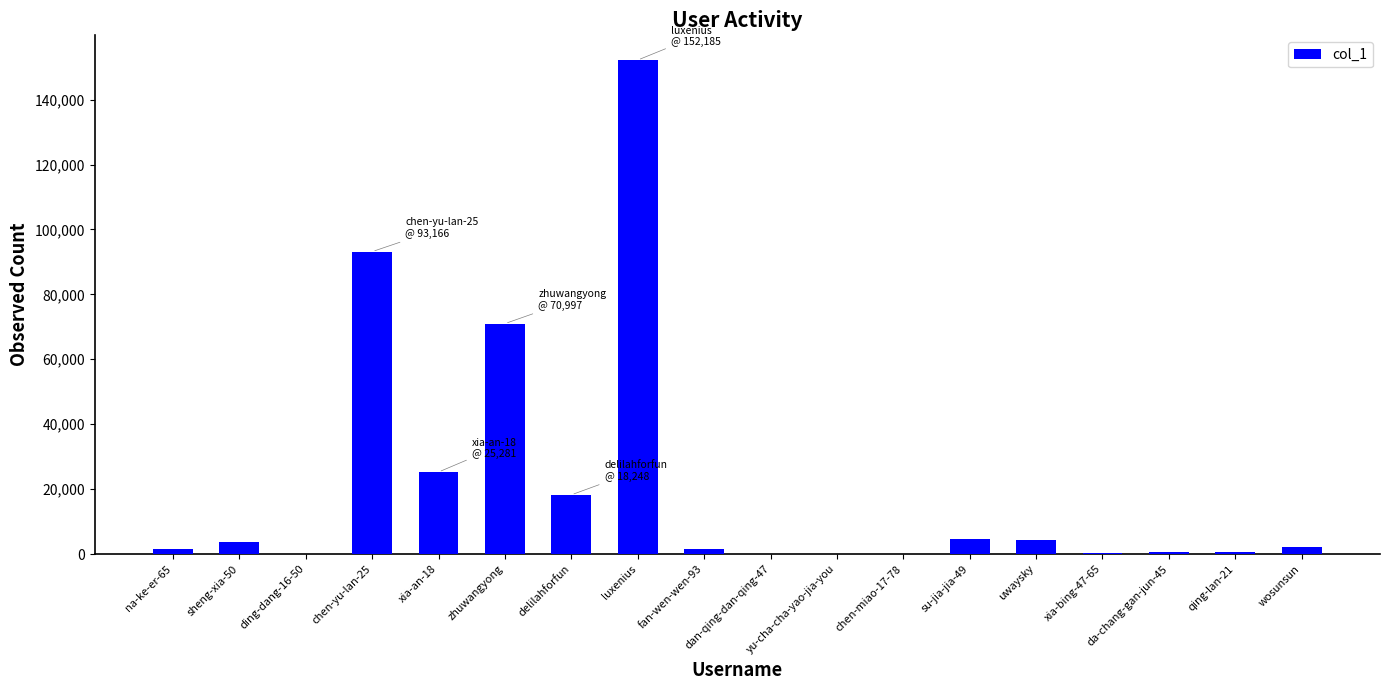

What value does the data have at fan-wen-wen-93, to the nearest 10?

1410